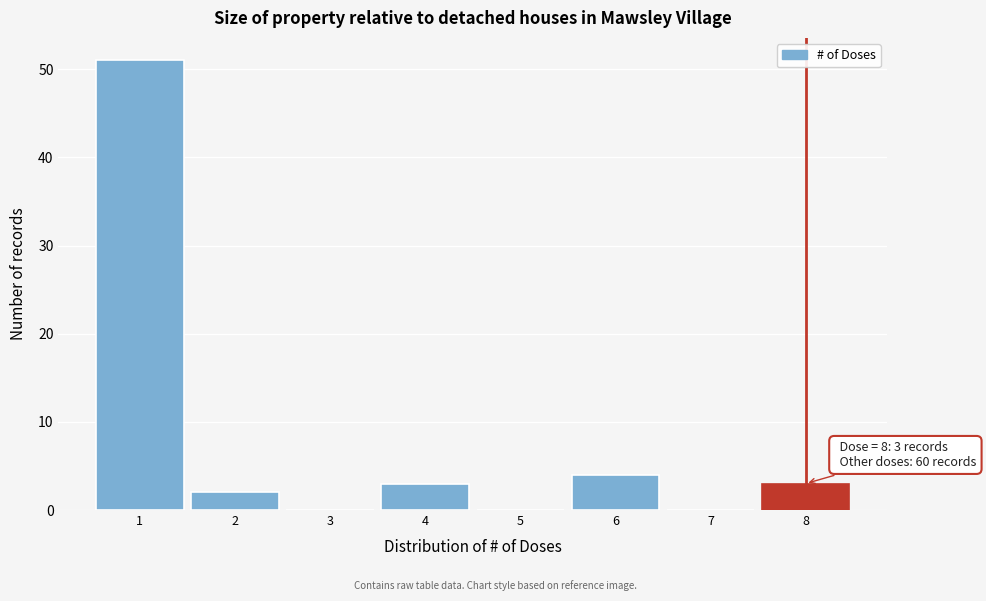

Which range on the x-axis has the tallest bar?

0.5 to 1.5